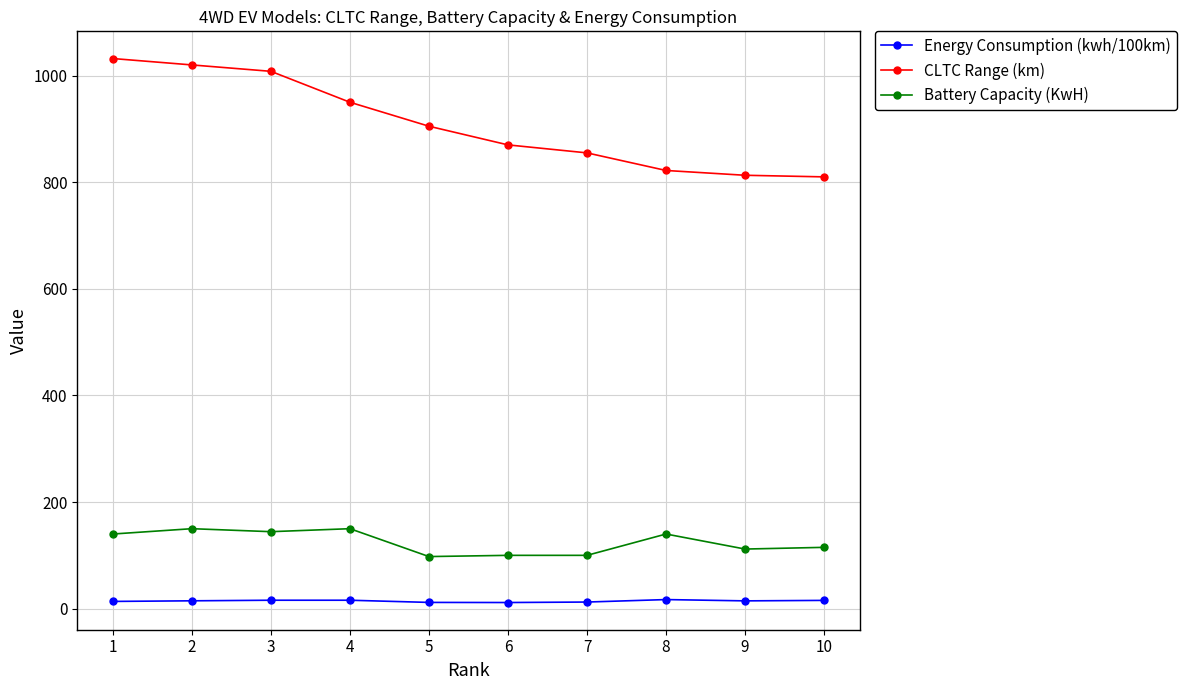

Which series has the largest total across all categories?

CLTC Range (km)